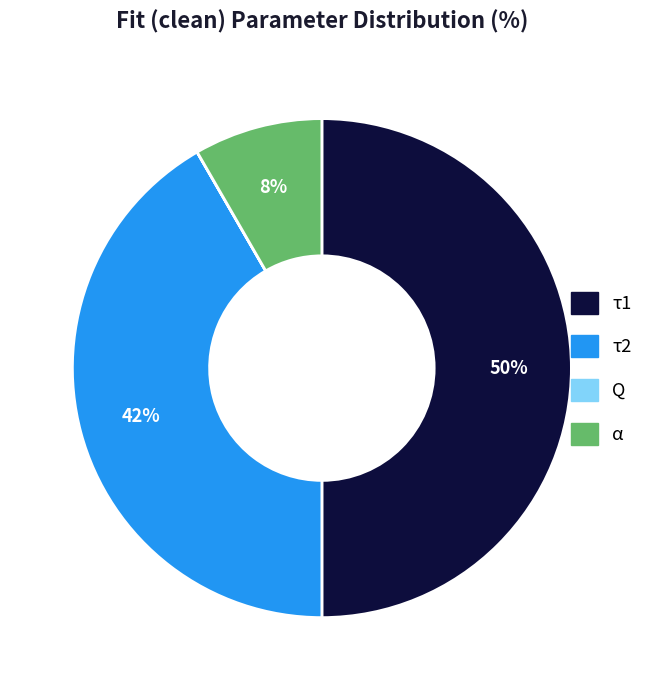

Between τ2 and τ1, which is larger?

τ1